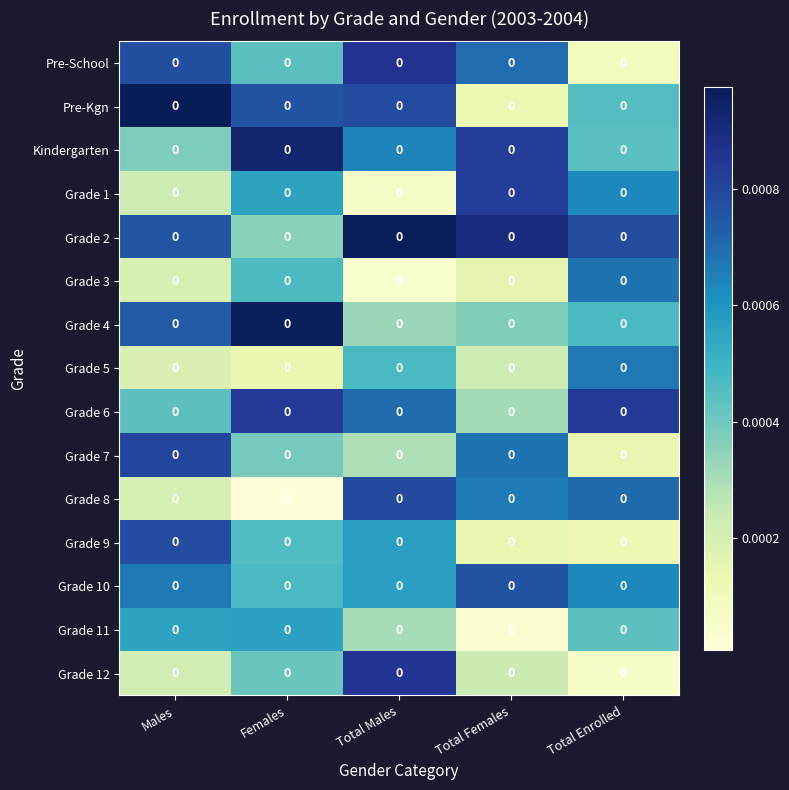

At which category does the chart reach its minimum across all series?

Females